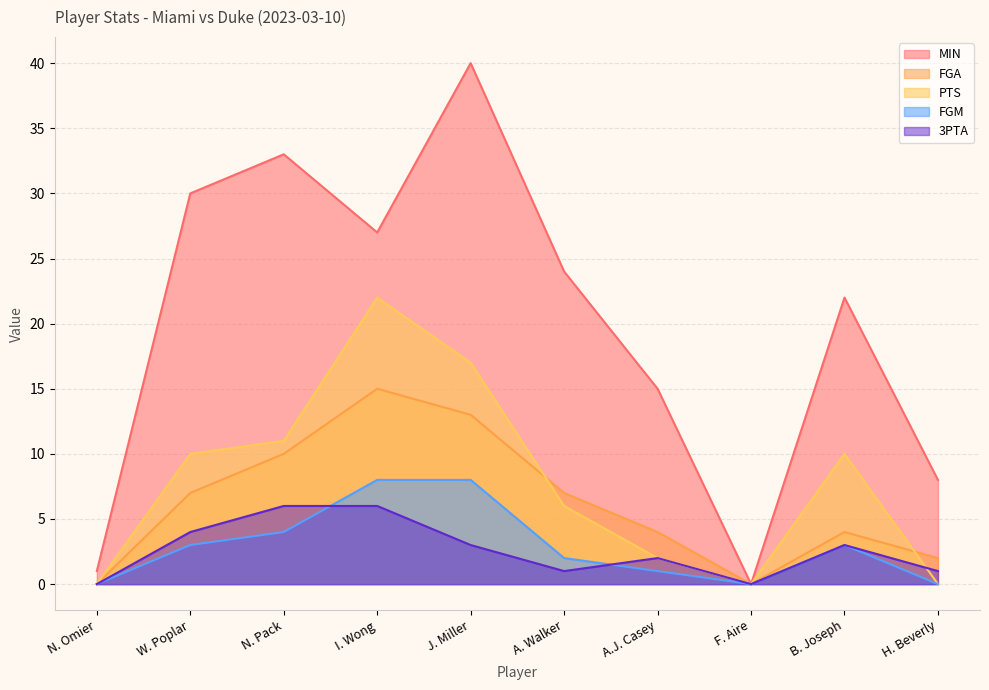

At which label does FGM first exceed 3?

N. Pack